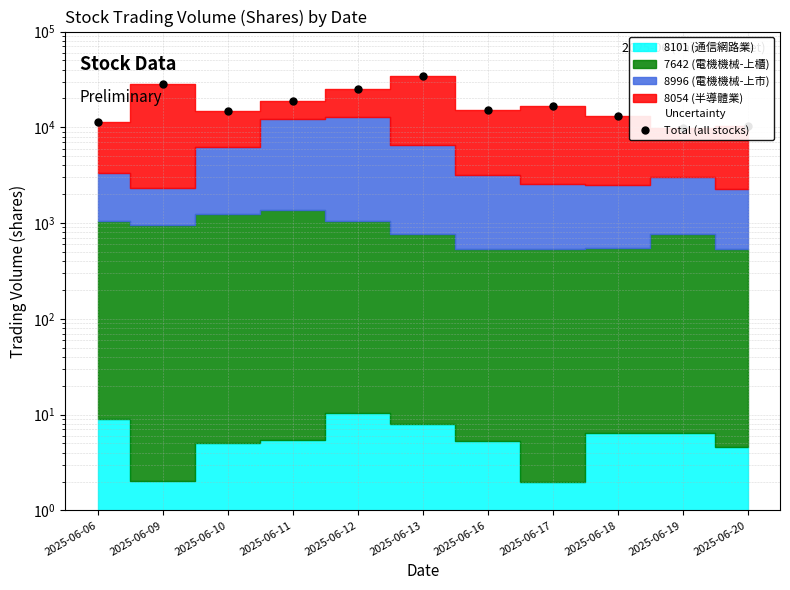

How many values exceed 15065?

6